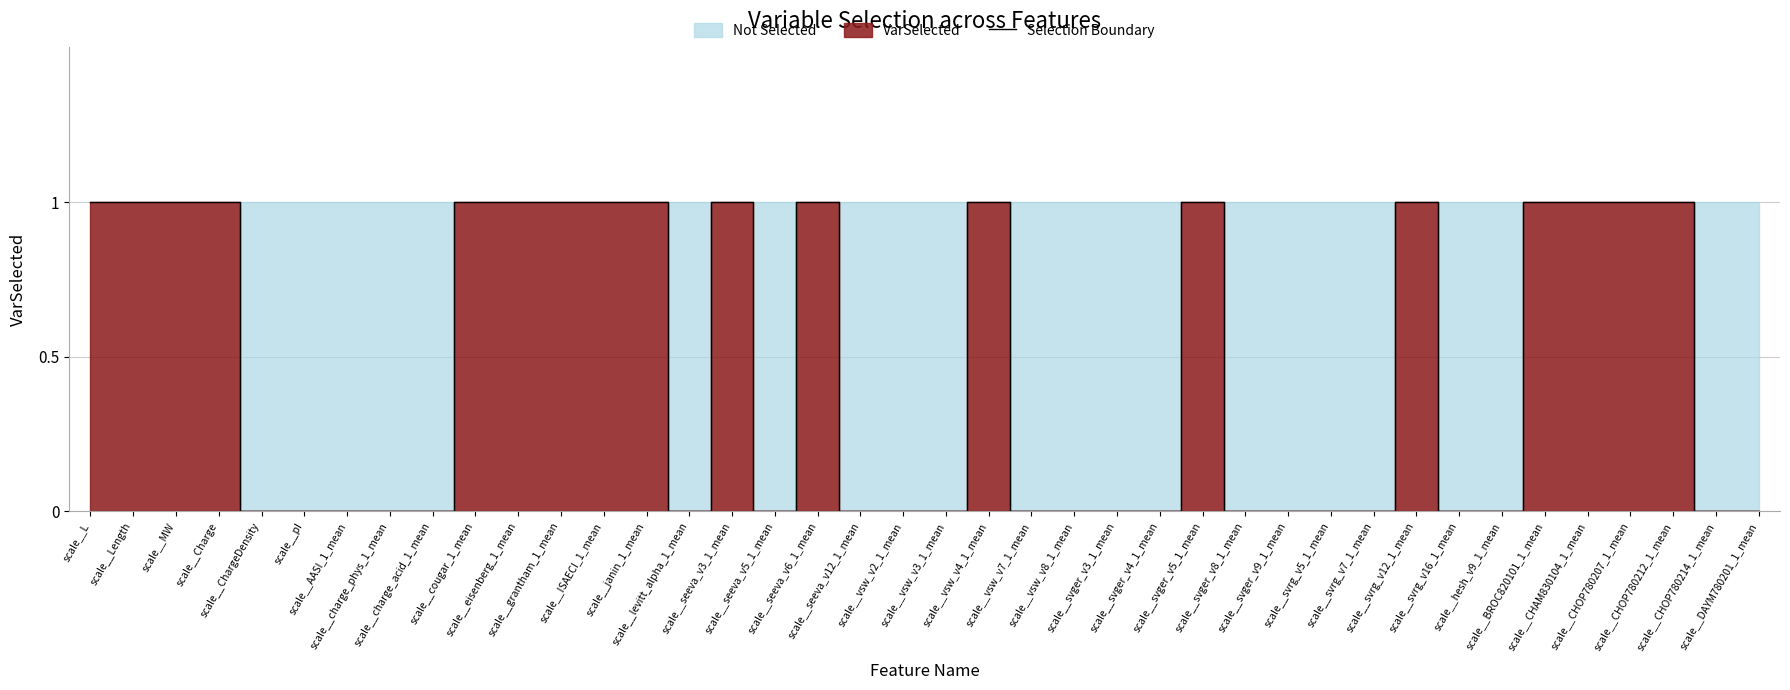

True or false: the data shows 0 at scale__svrg_v5_1_mean.

True